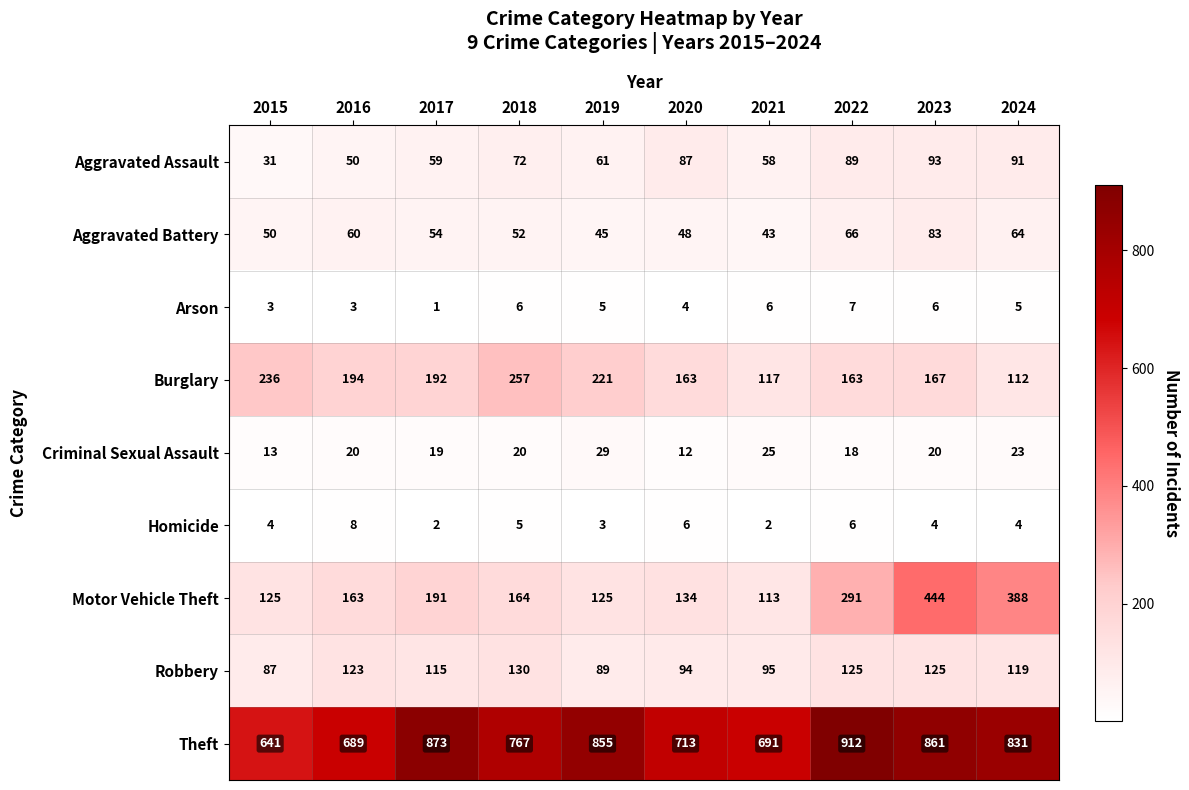

What is the sum of all Criminal Sexual Assault values?

199